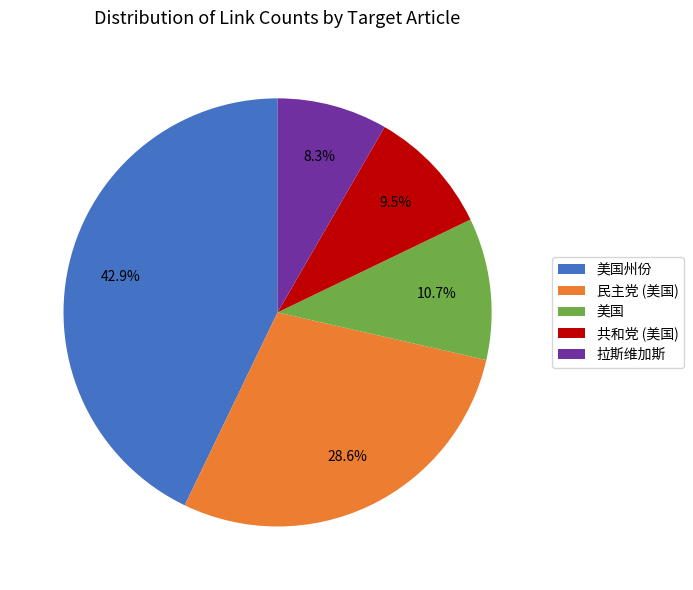

Is there any slice that represents more than half of the pie?

No